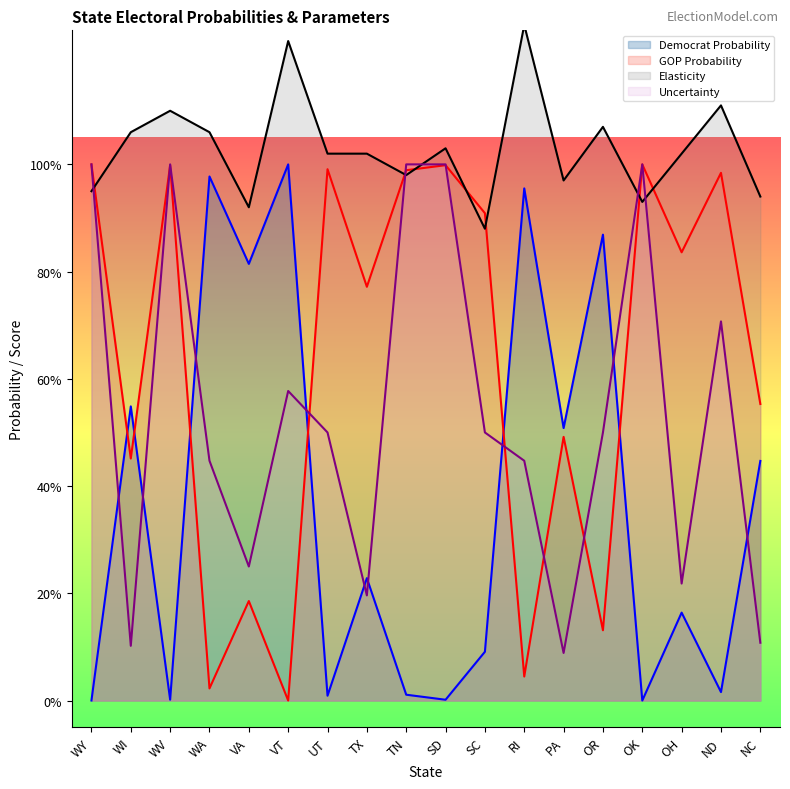

Does the chart display data point markers on the line(s)?

No